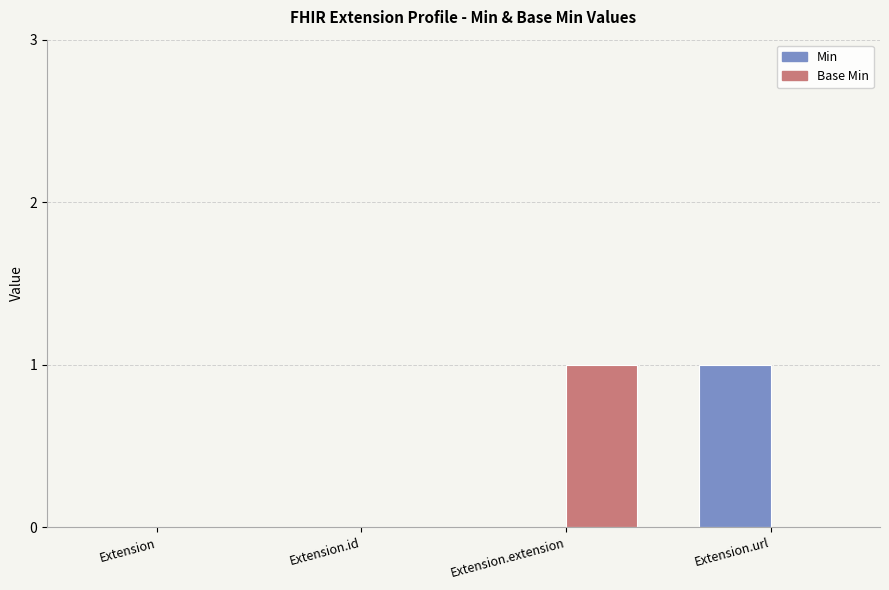

Does the chart contain stacked bars?

No